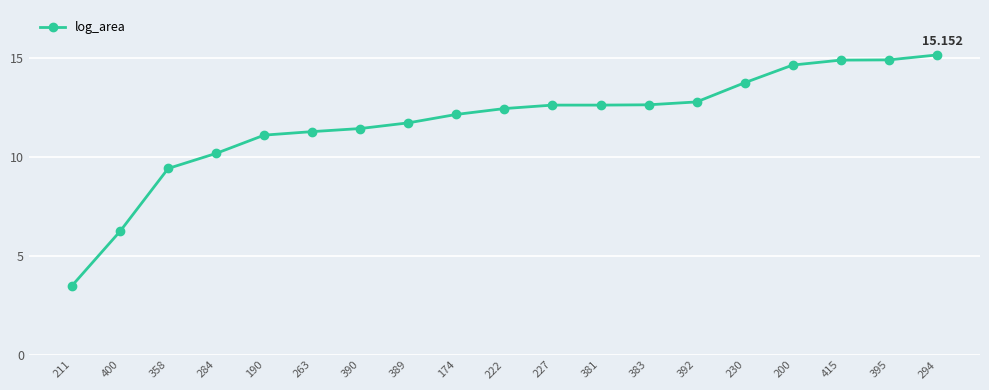

True or false: the data has more than 0 interior local peaks.

False